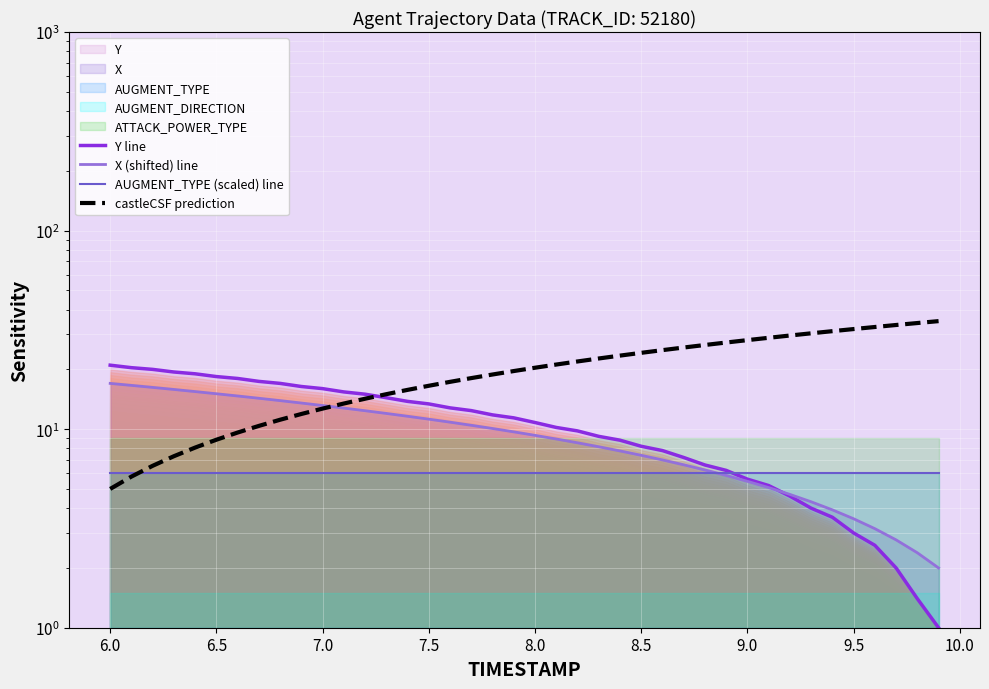

True or false: X (shifted) line and castleCSF prediction intersect in this chart.

True